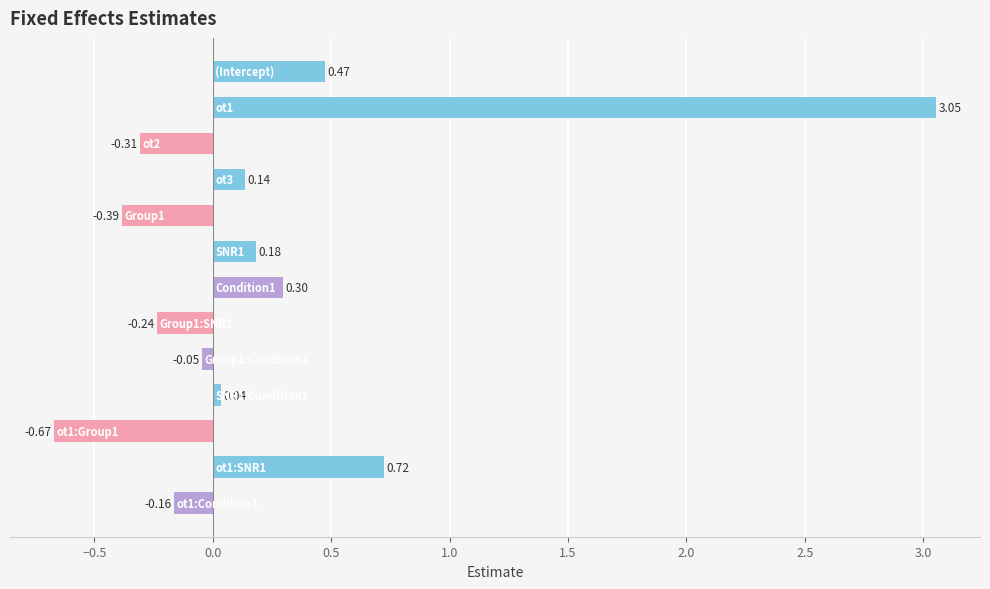

What is the difference between the second highest and second lowest values?

1.1